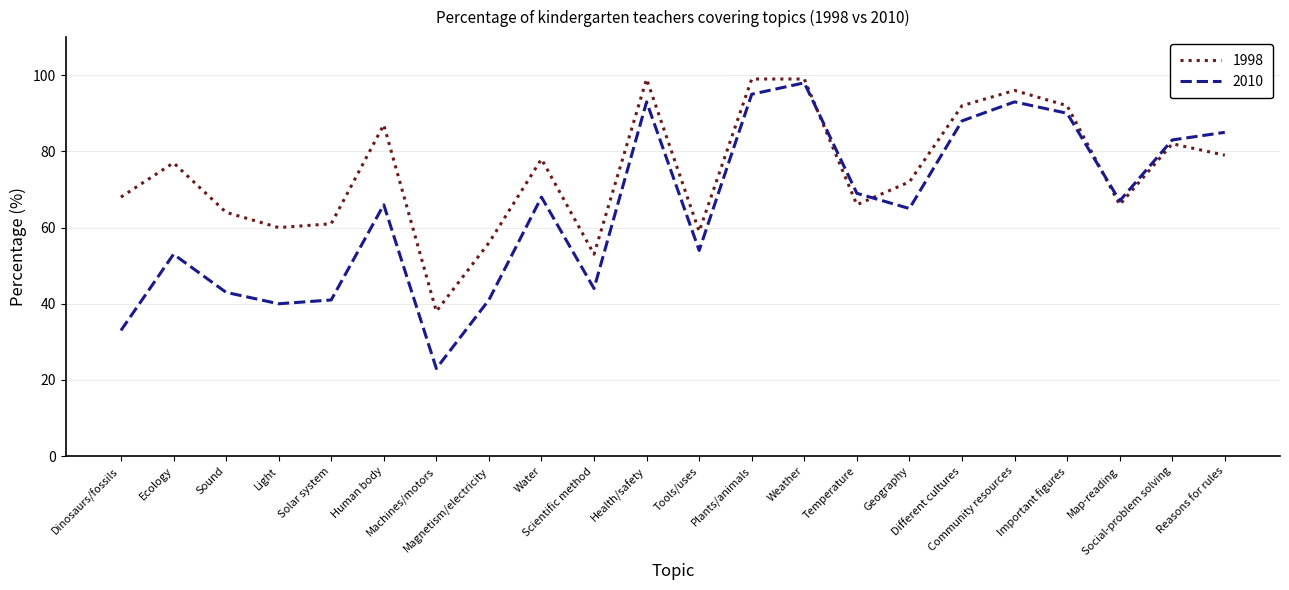

How many times do 2010 and 1998 cross each other?

3